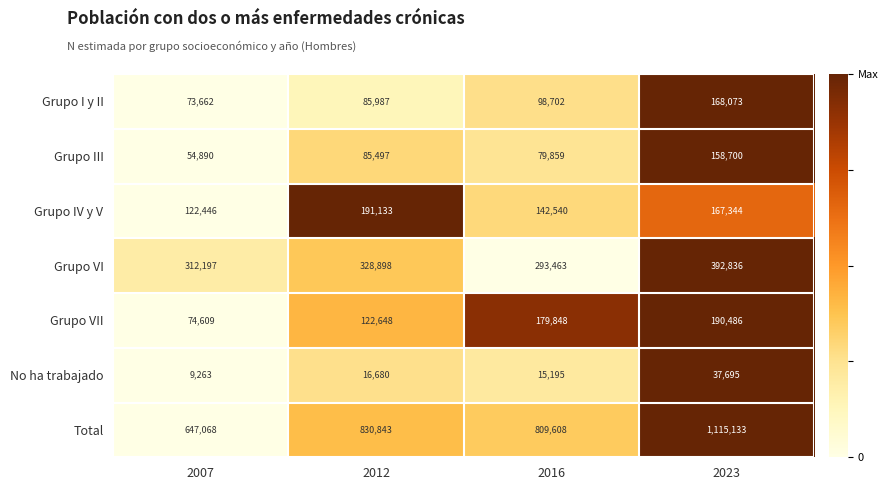

How many categories are shown in the chart?

4